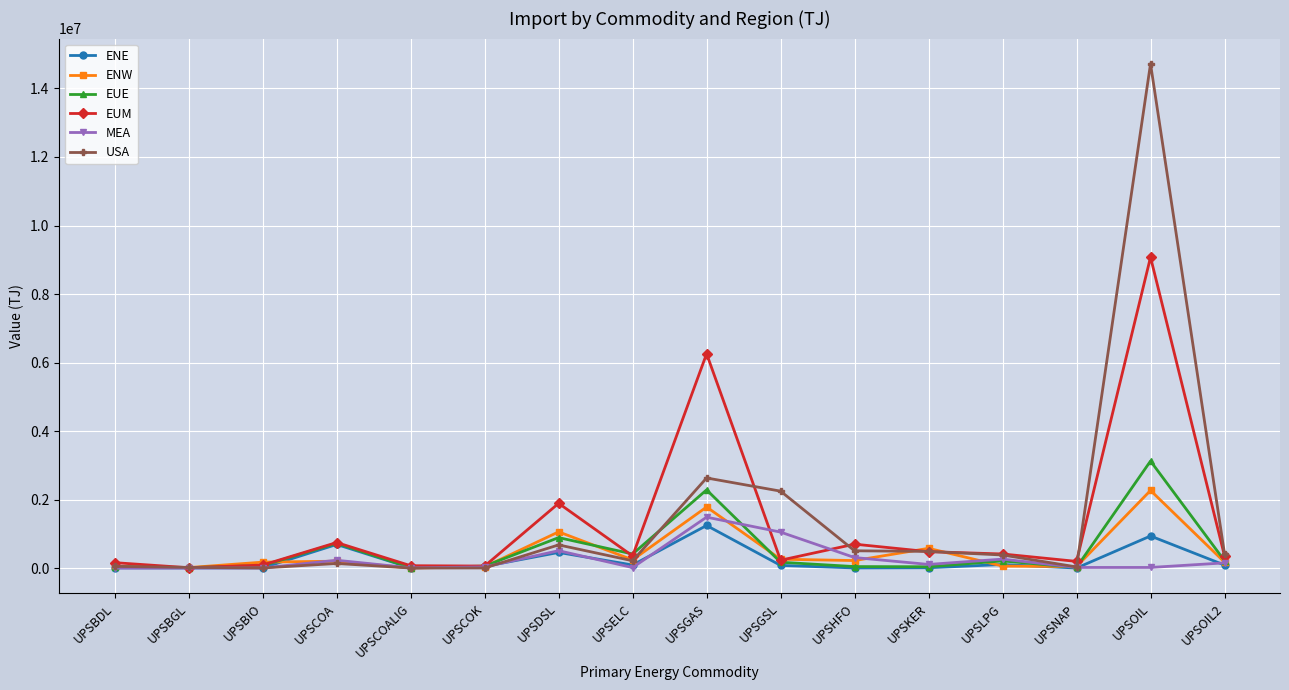

How many values in the ENW series are below 200510?

8